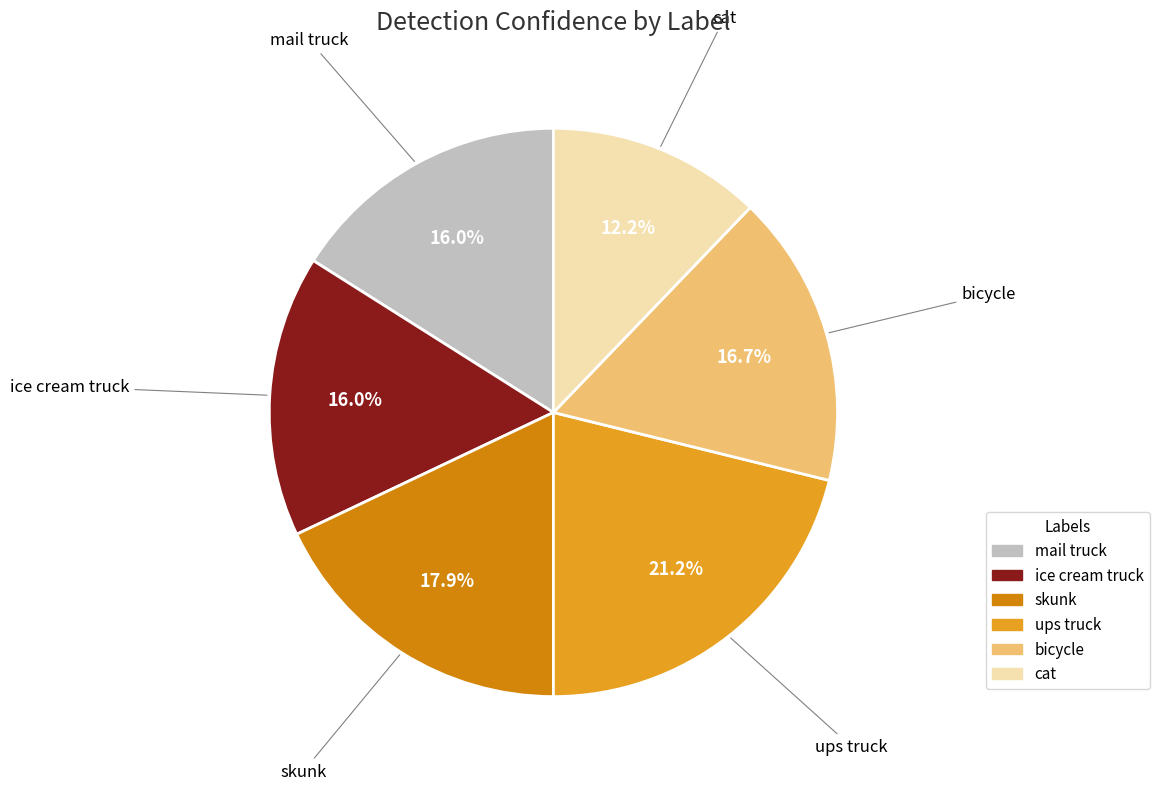

Is it true that skunk is 4% of the pie?

False